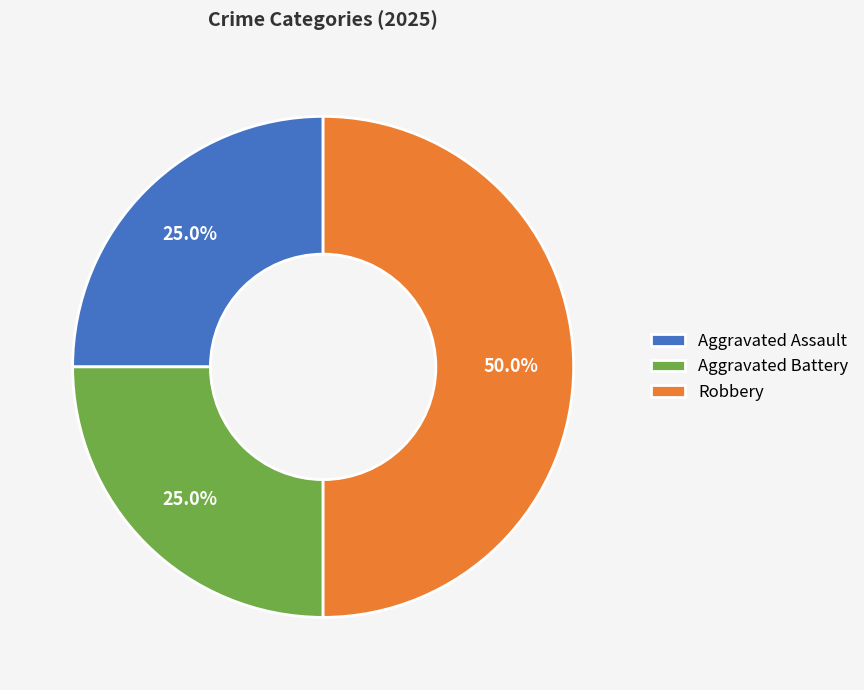

How much of the chart is everything except Robbery?

50.0%